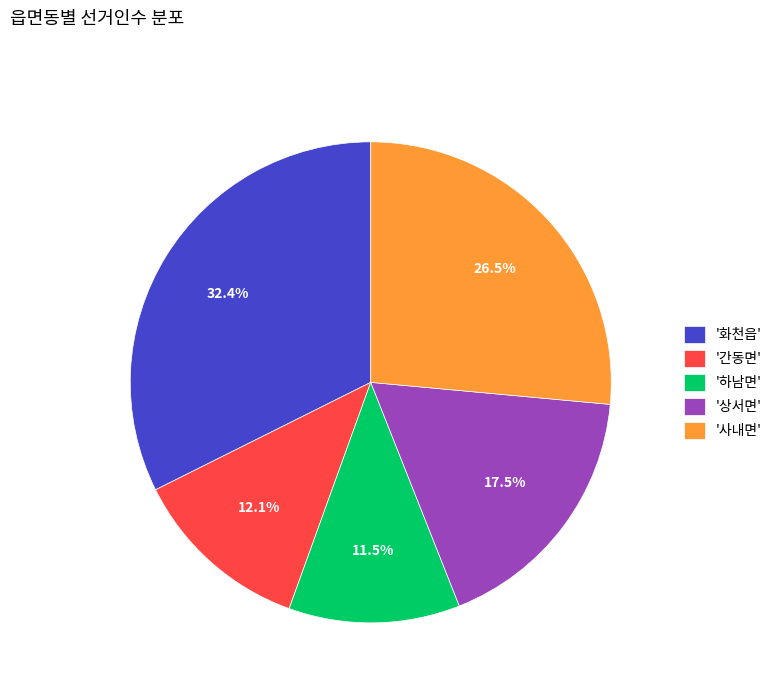

What is the largest slice in the pie chart?

'화천읍'